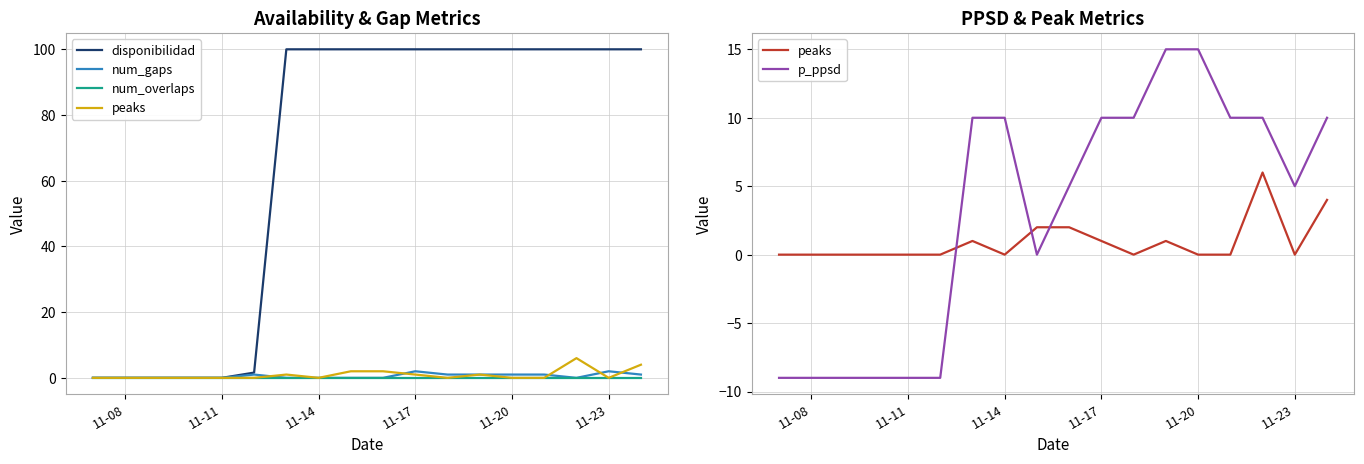

True or false: disponibilidad has more than 0 points higher than both neighbors.

False